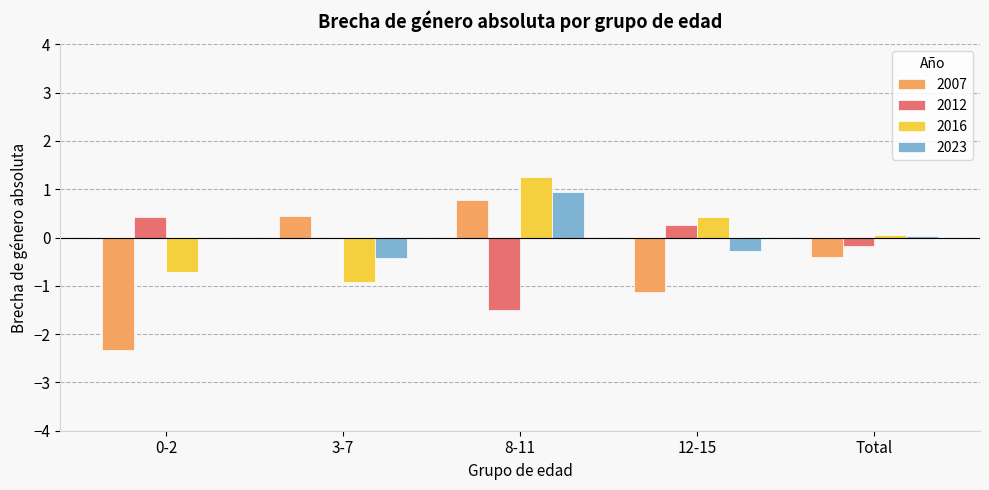

Are the bars horizontal?

No